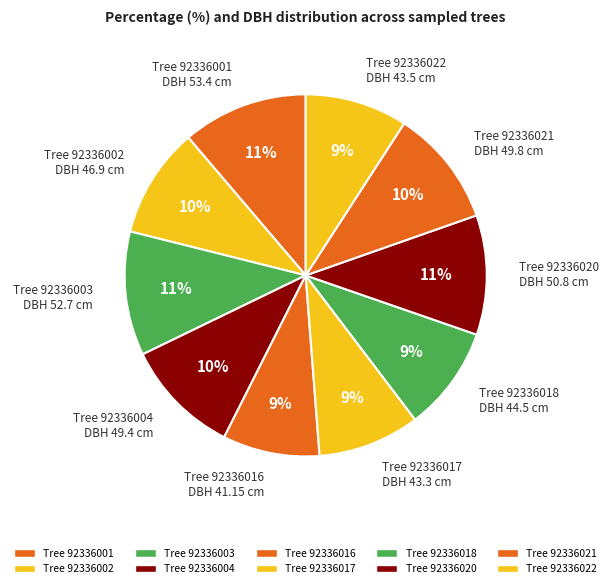

How many slices are in this pie chart?

10